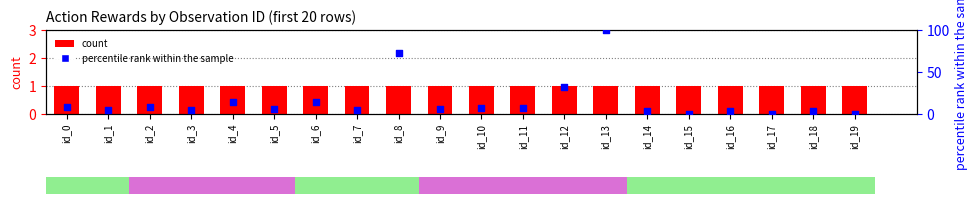

At which category is the sum across all series the highest?

id_13